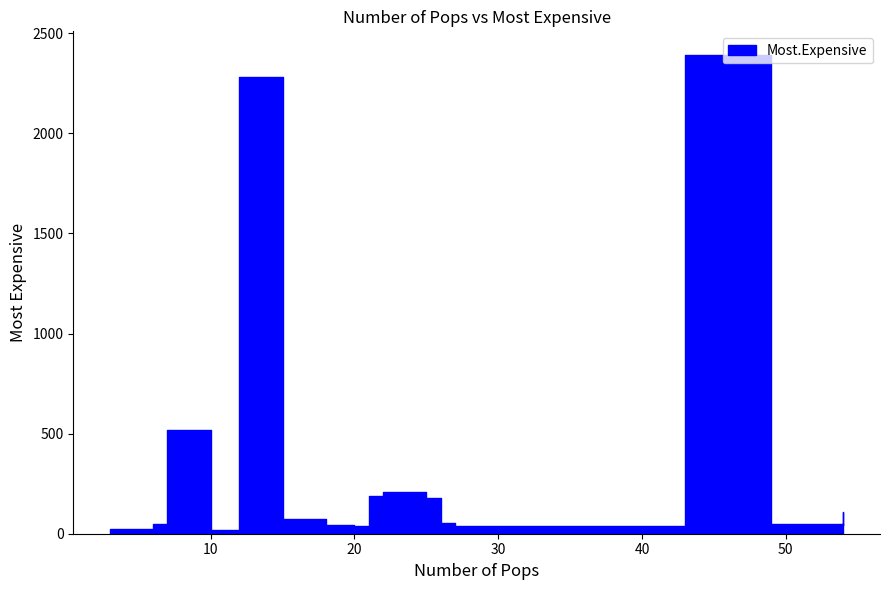

How many lines are shown in the chart?

1